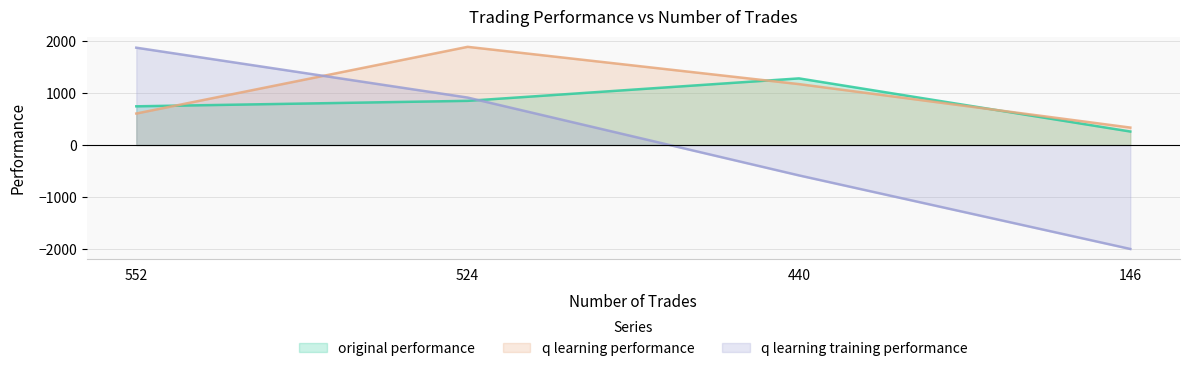

What is the difference between the maximum and minimum values in the original performance series?

1021.3